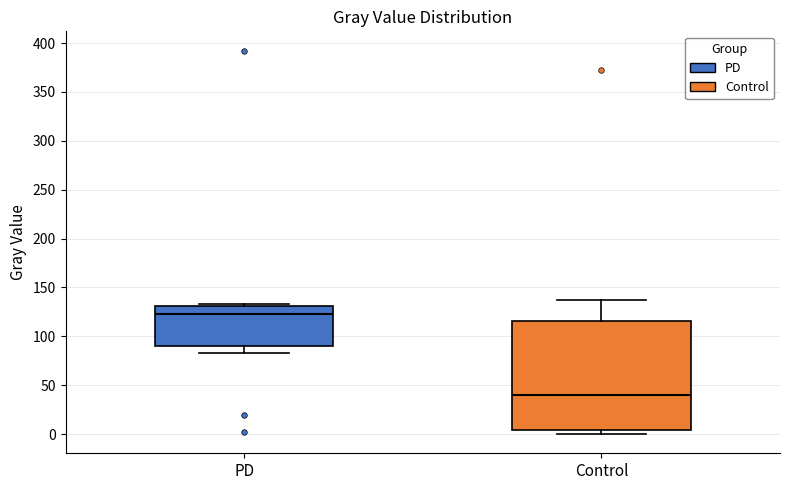

Reading left to right, read every box against the y-axis: the position of its median line, the range the box covers, and the ends of its whiskers. The values are not printed on the chart, so give them approximately, as read against the axis.

PD: median 125, box 90 to 130, whiskers 85 to 135
Control: median 40, box 5 to 115, whiskers 0 to 140